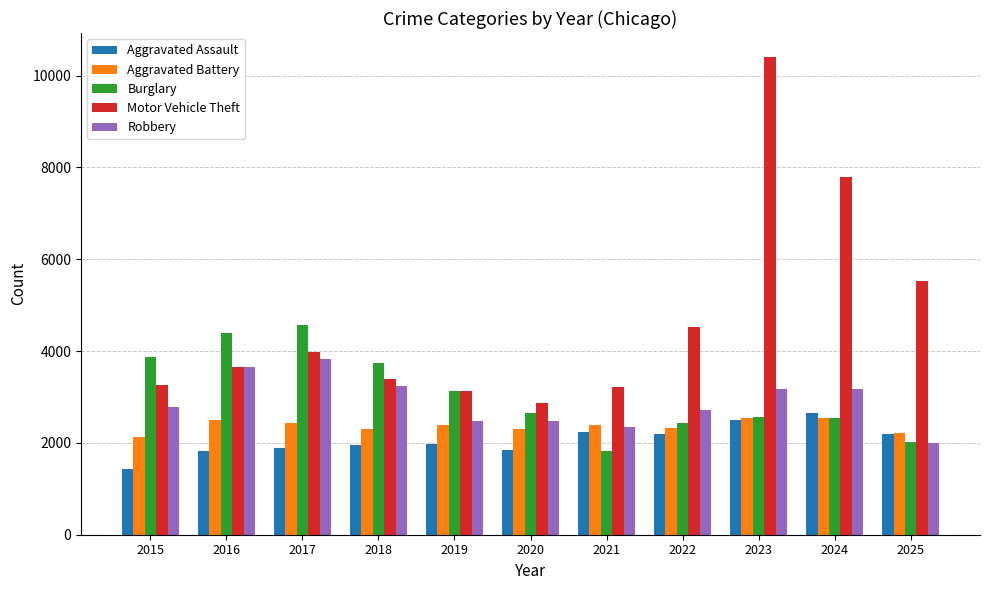

Count the number of data series in this chart.

5